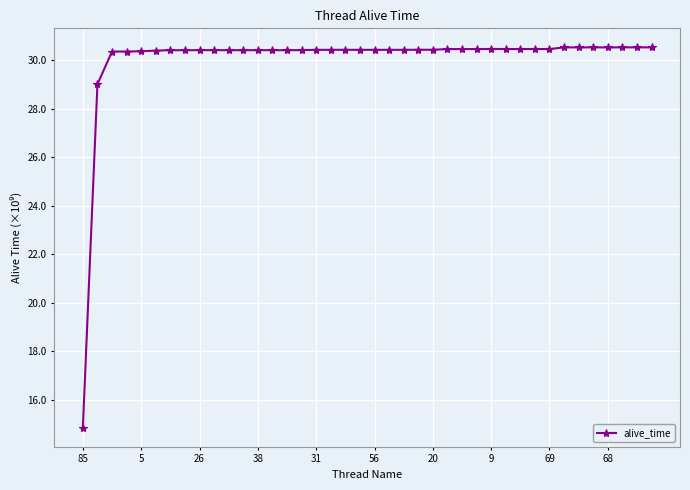

What is the maximum value shown in the chart?

30.5